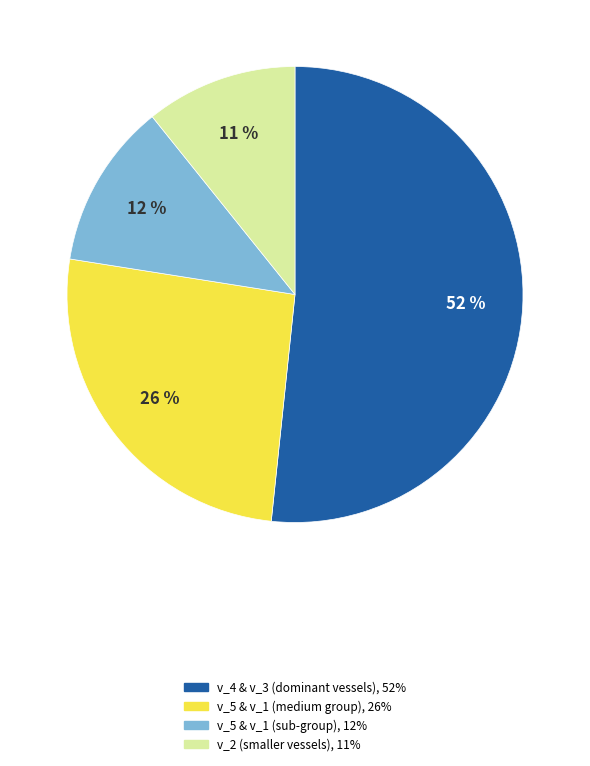

How many slices are in this pie chart?

4